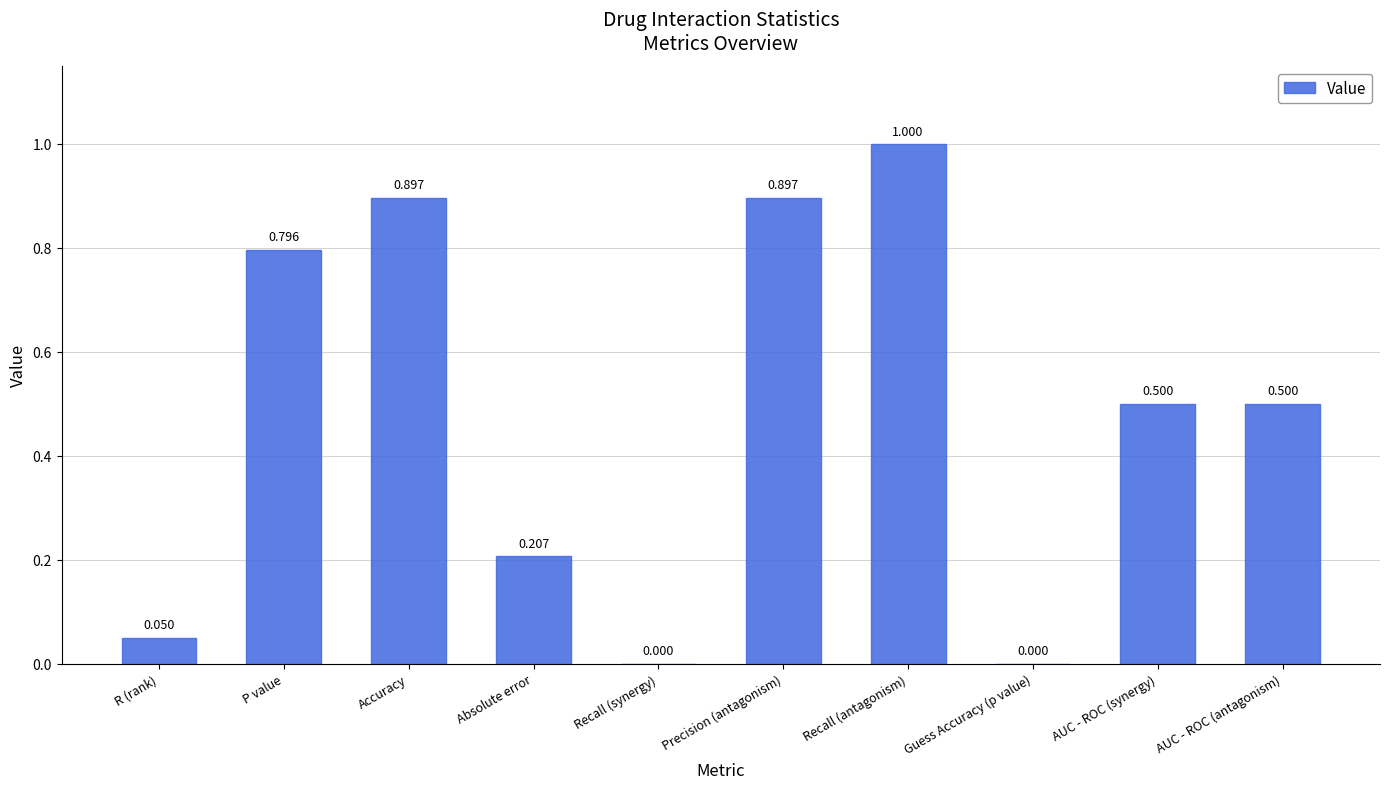

At which category does the chart reach its peak across all series?

Recall (antagonism)